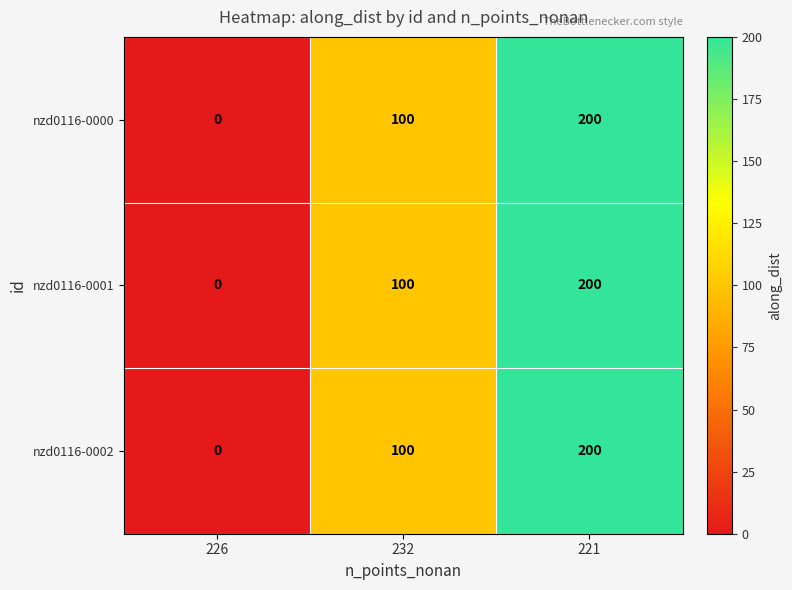

Reading left to right, extract all data points from this chart.

nzd0116-0000: 226=0	232=100	221=200
nzd0116-0001: 226=0	232=100	221=200
nzd0116-0002: 226=0	232=100	221=200